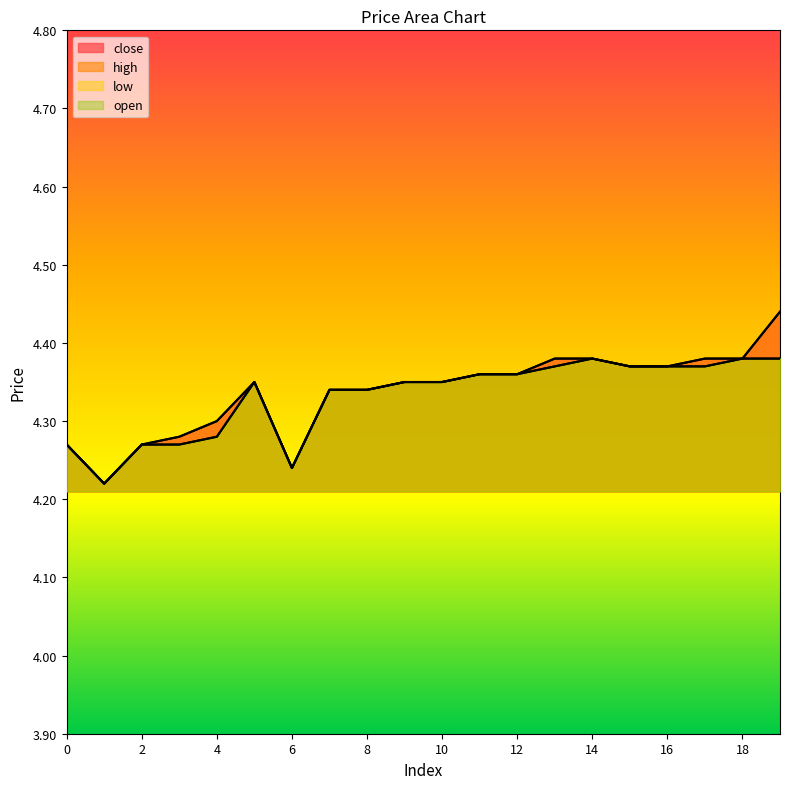

Does the chart have visible grid lines?

No